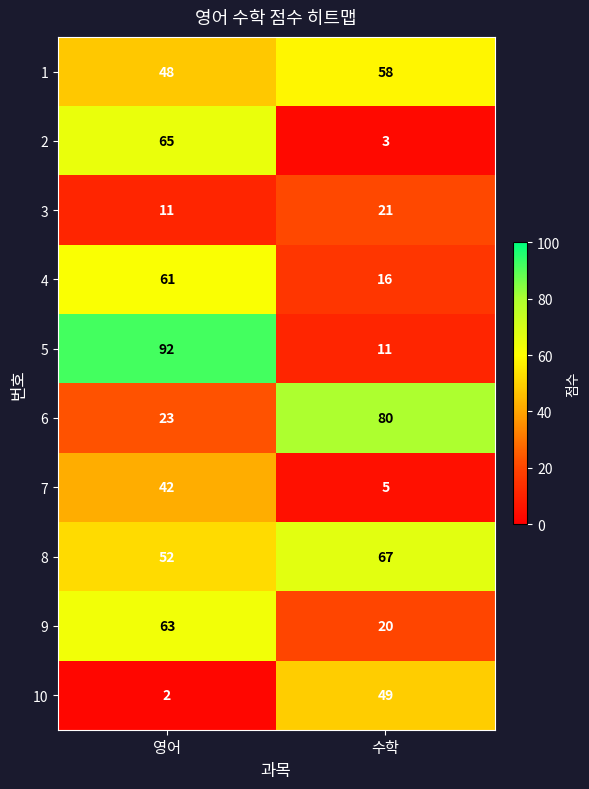

Is it true that 2 equals 108 at 영어?

False